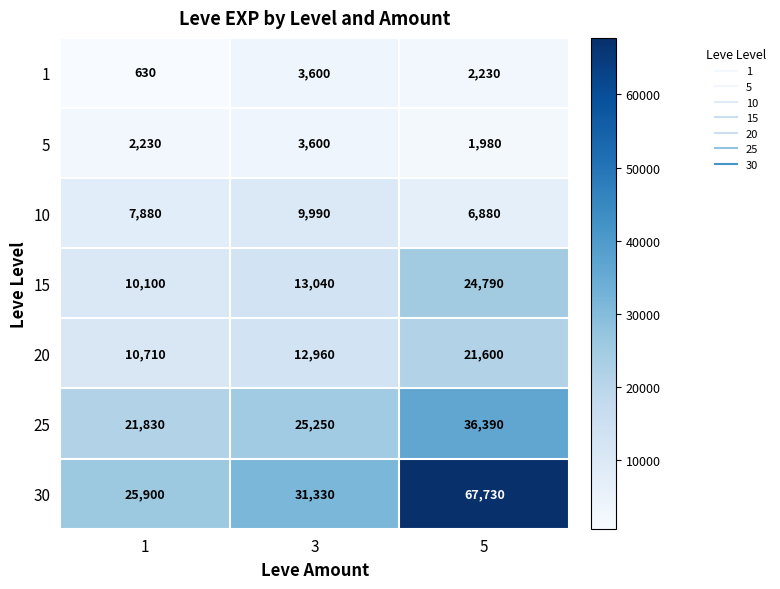

What is the greatest value displayed?

67730